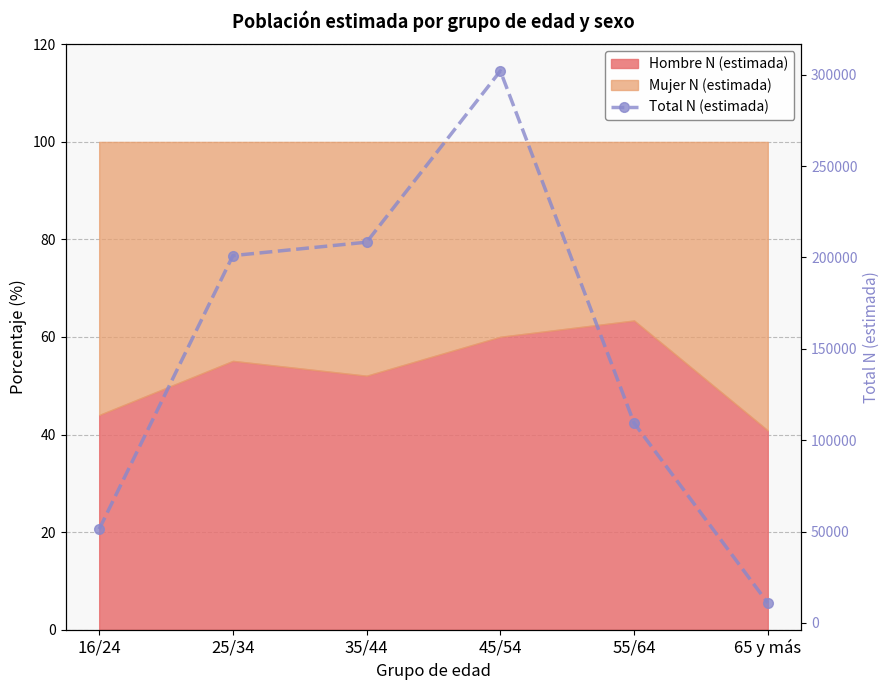

At which label does the data first exceed 200989?

35/44